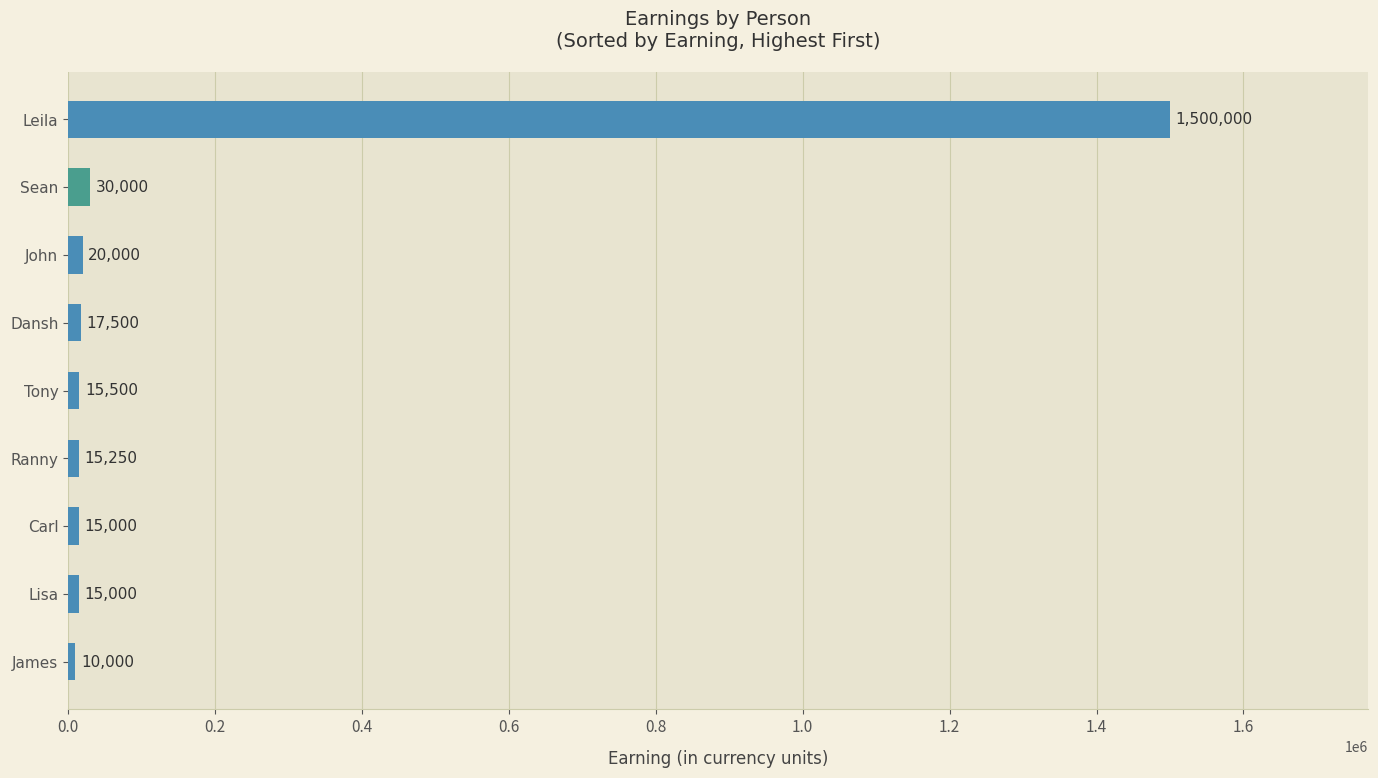

Reading top to bottom, list all the values displayed in this chart.

1500000	30000	20000	17500	15500	15250	15000	15000	10000